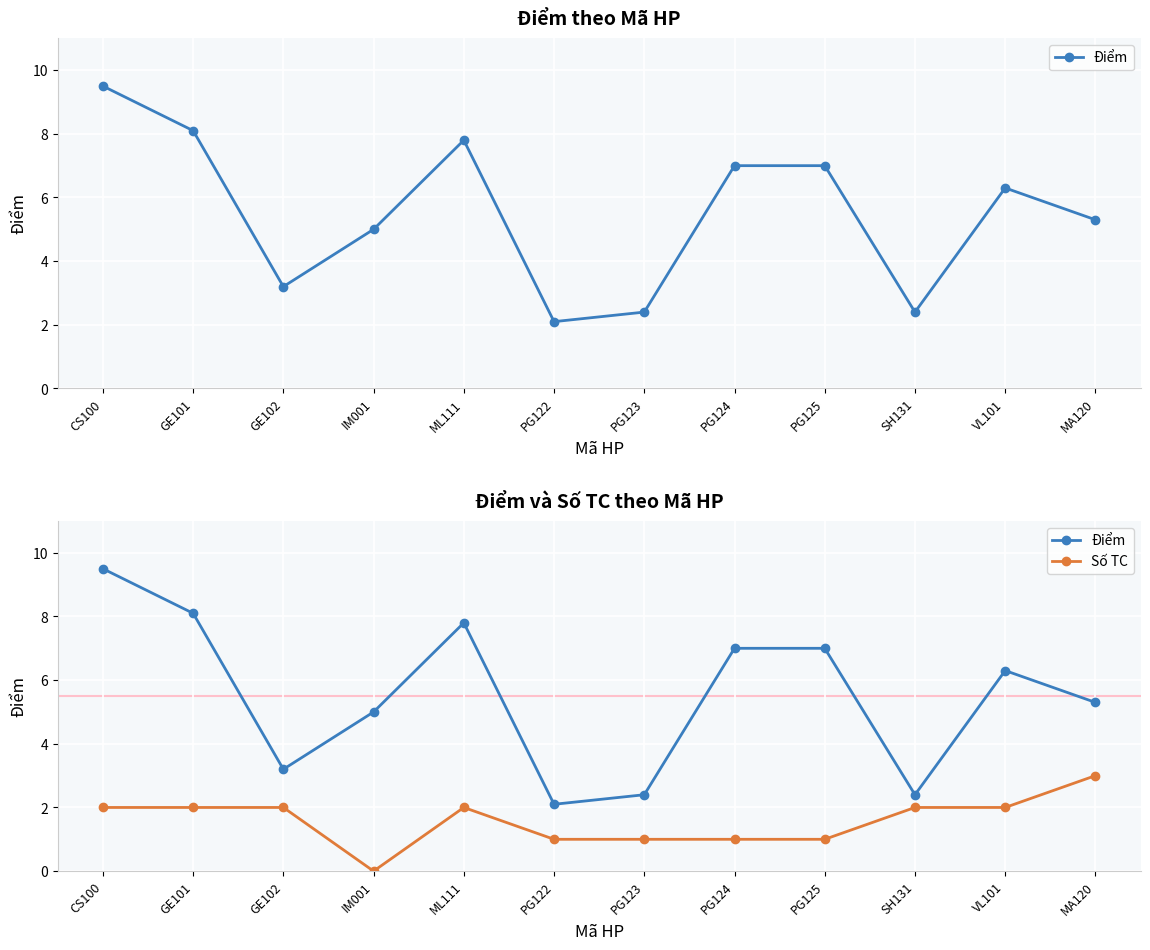

How many data points in Số TC are above 2?

1